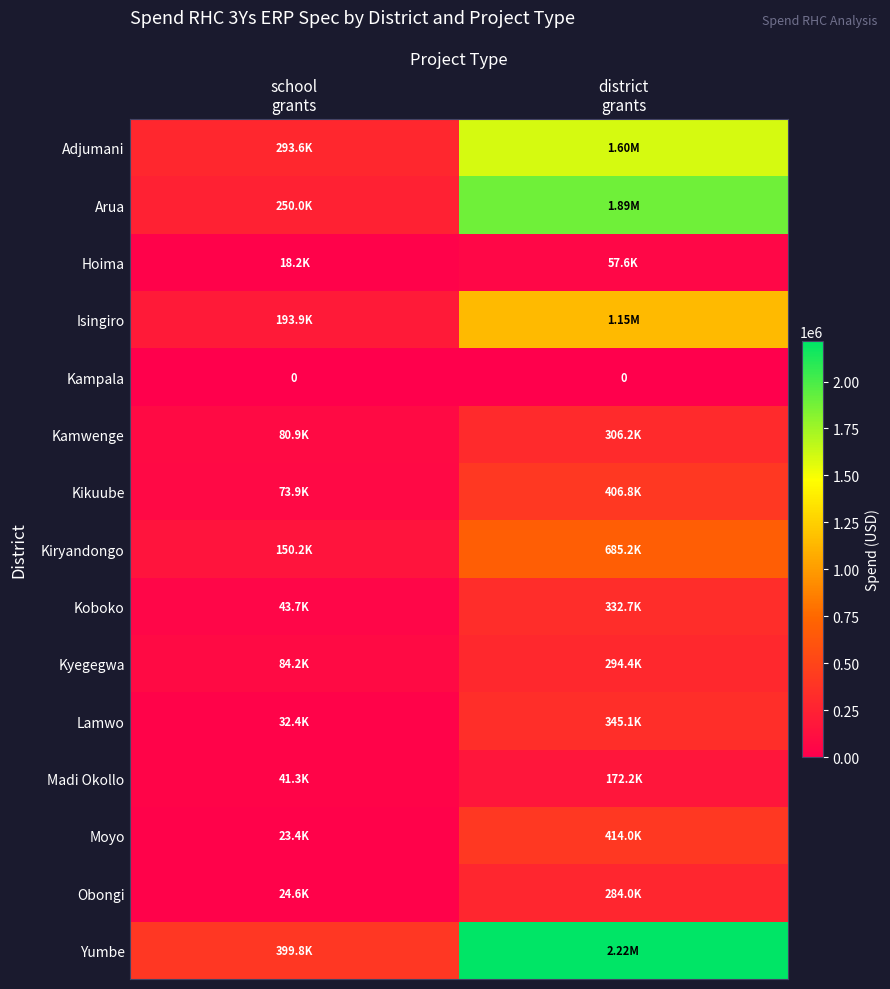

What is the difference between the Isingiro values at district grants and school grants?

954684.0